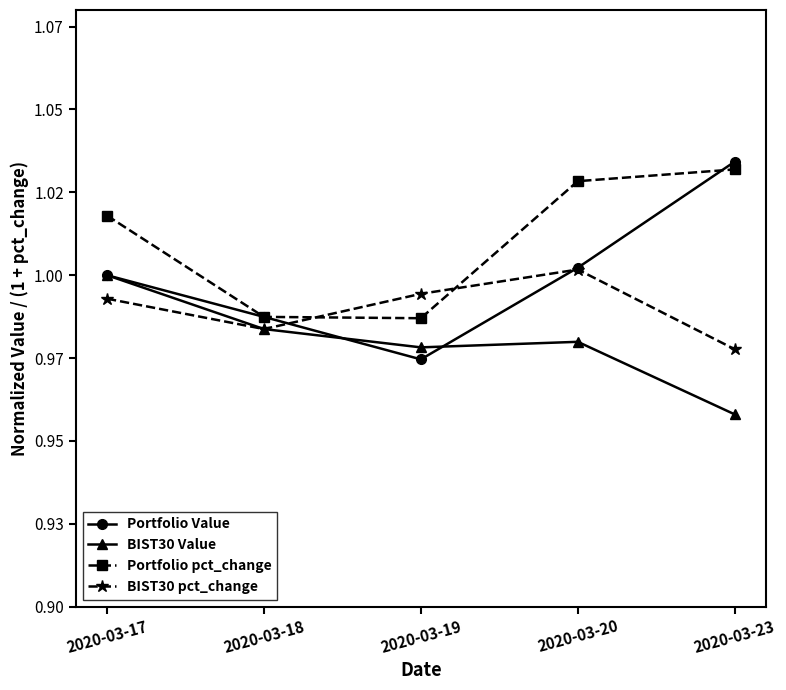

The Portfolio Value series shows 1.0 at 2020-03-19. True or false?

True